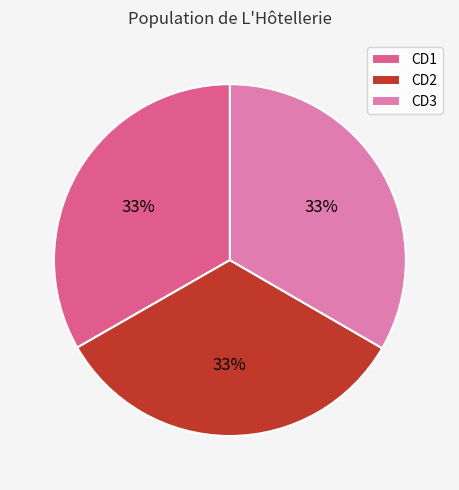

To the nearest percent, what portion does CD2 represent?

33%